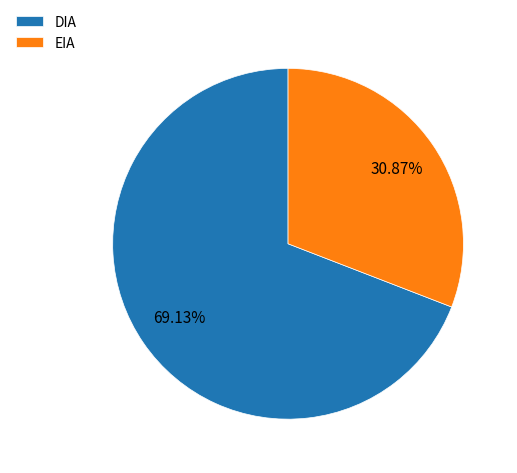

To the nearest percent, what percentage of the pie is EIA?

31%